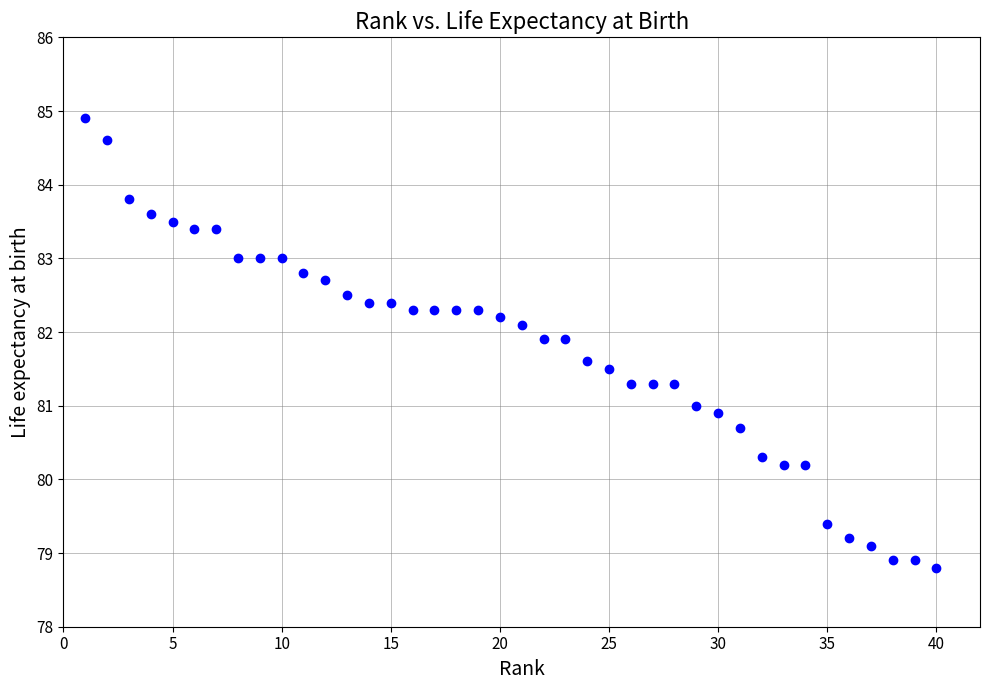

What is the range of X values (max minus min)?

39.0